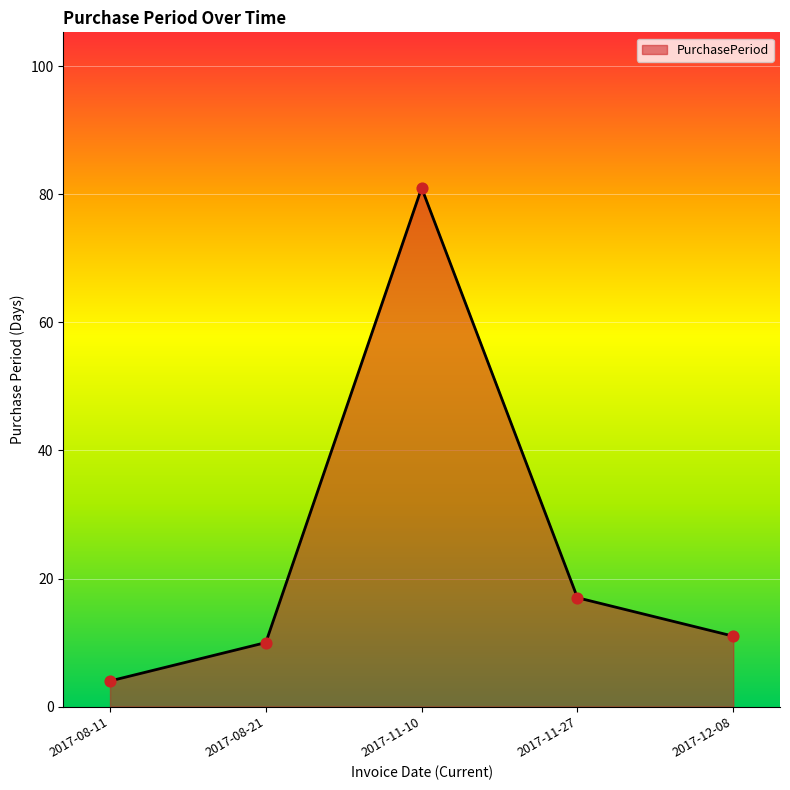

What is the change in value from 2017-11-27 to 2017-12-08?

-6